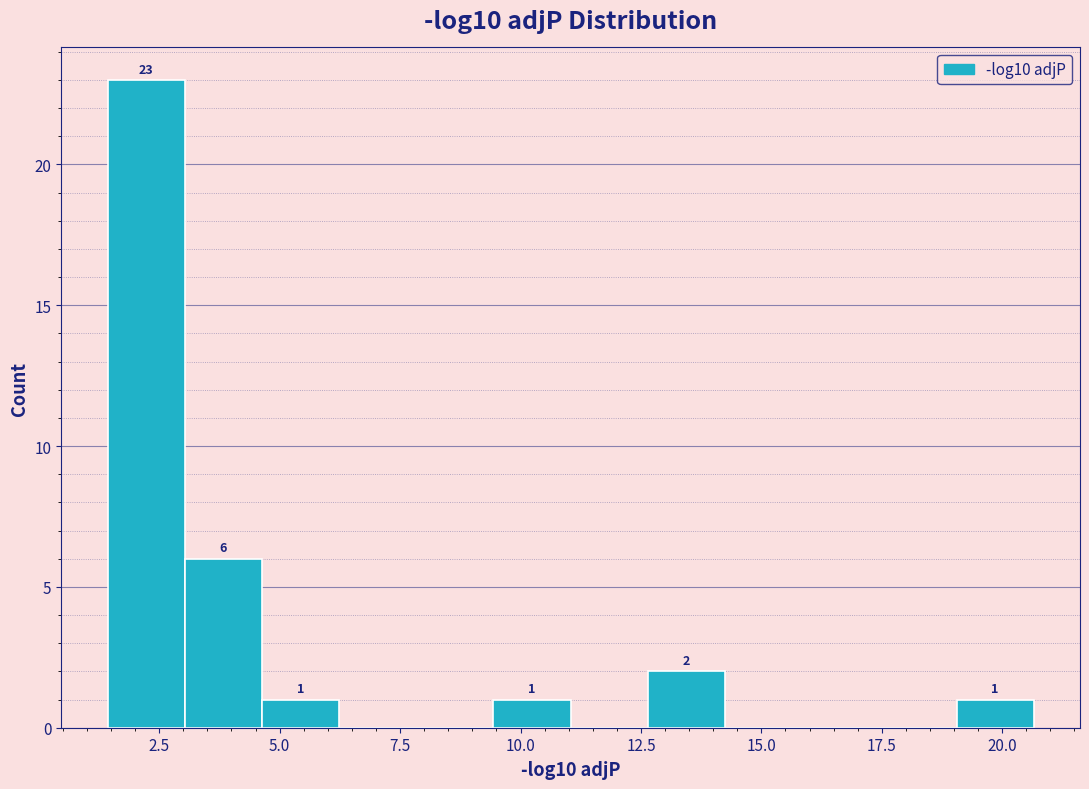

Read against the x-axis, roughly where is the centre of the tallest bar?

2.0